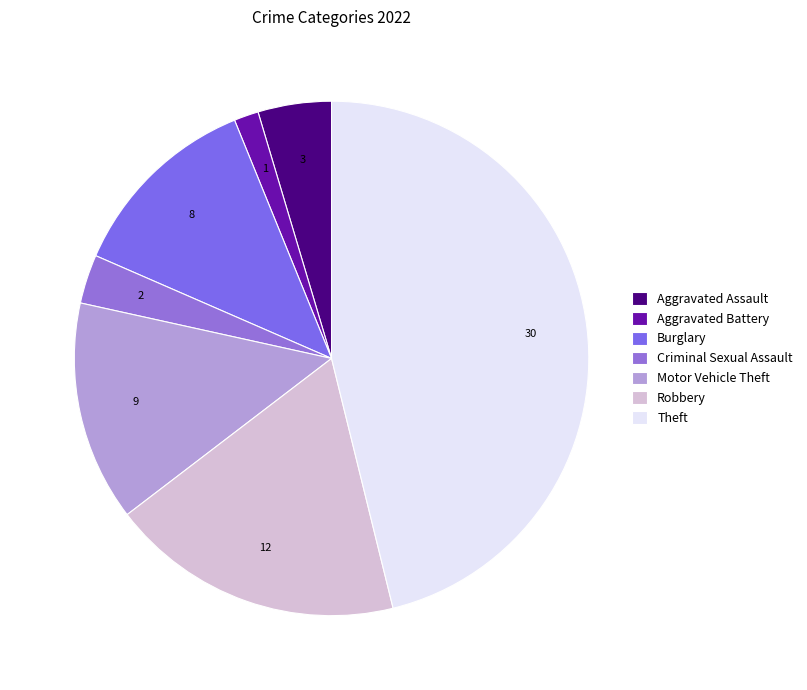

Combined, what portion of the pie is Motor Vehicle Theft and Criminal Sexual Assault?

16.9%